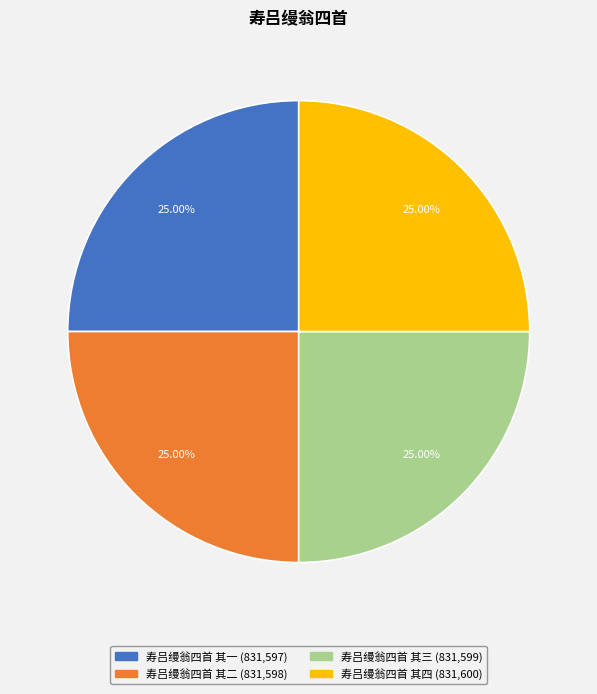

Is 寿吕缦翁四首 其三 the majority of the pie?

No